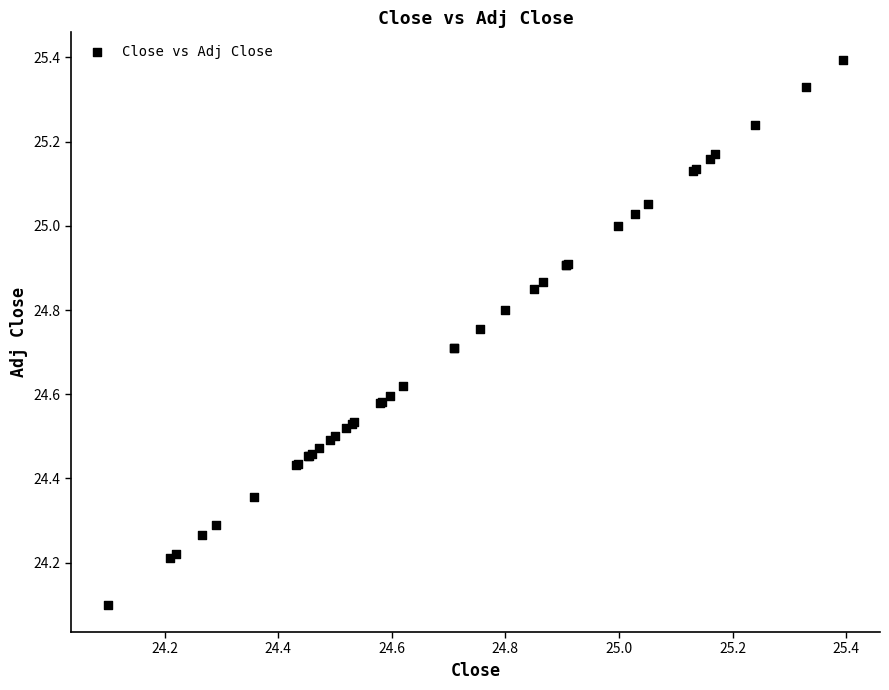

What Y value in the scatter plot is closest to 24?

24.1